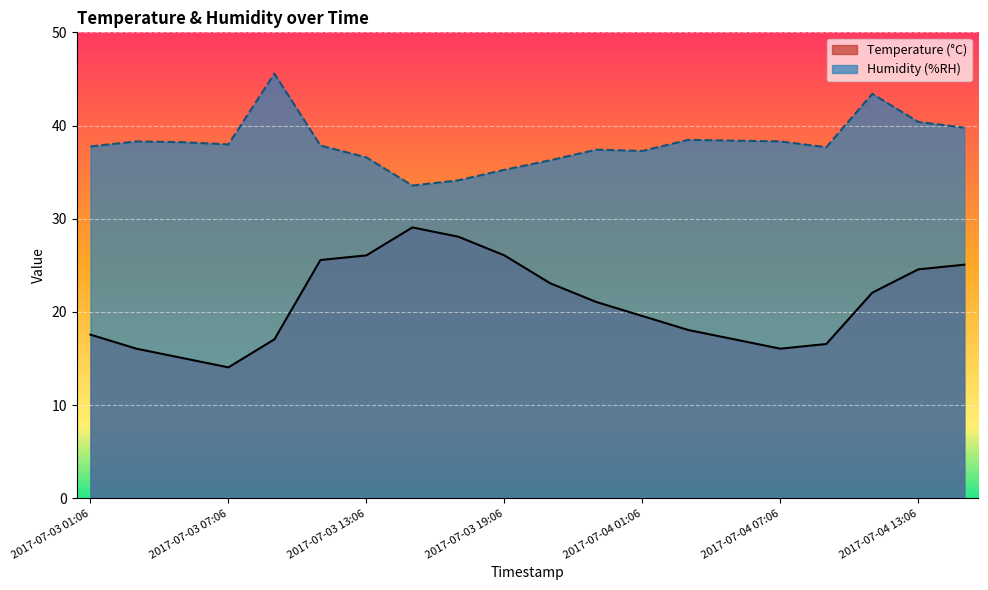

True or false: Humidity (%RH) and Temperature (°C) intersect in this chart.

False